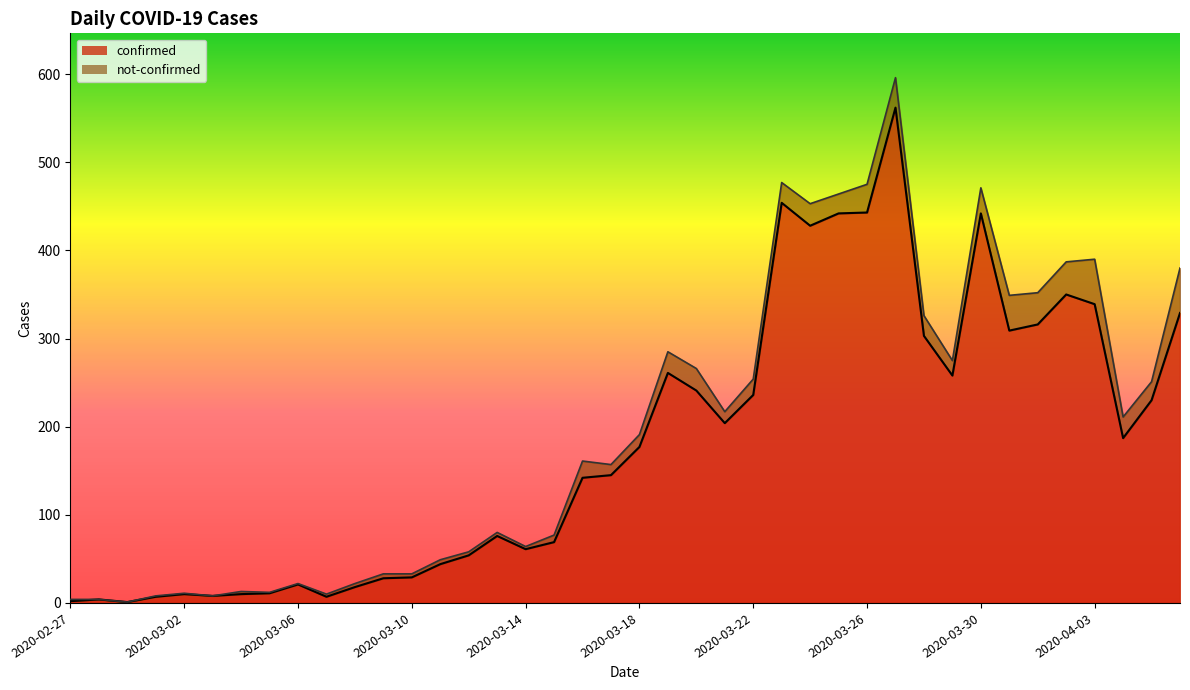

What is the difference between the maximum and minimum values?

561